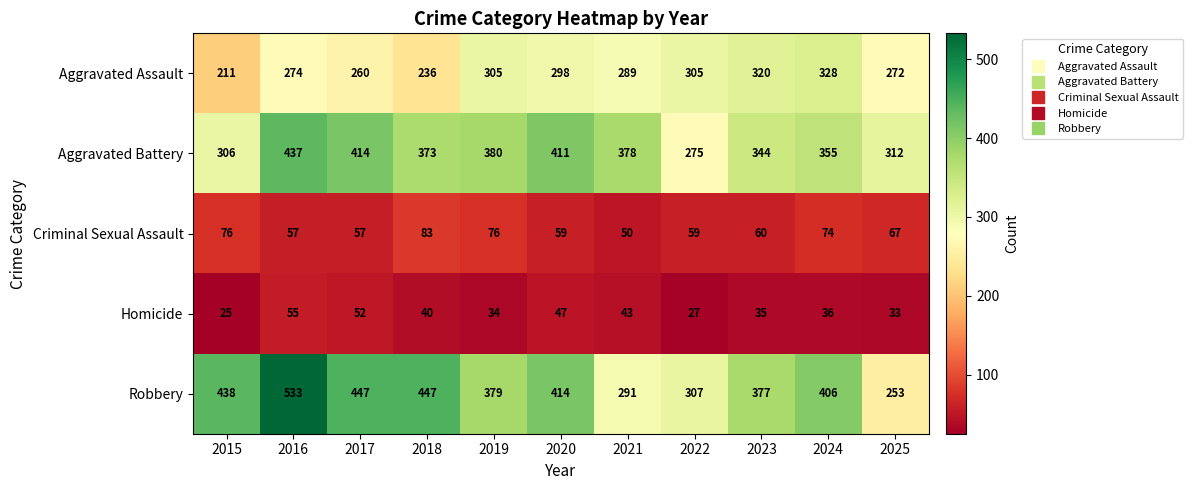

Which category has the lowest value in the Aggravated Battery series?

2022